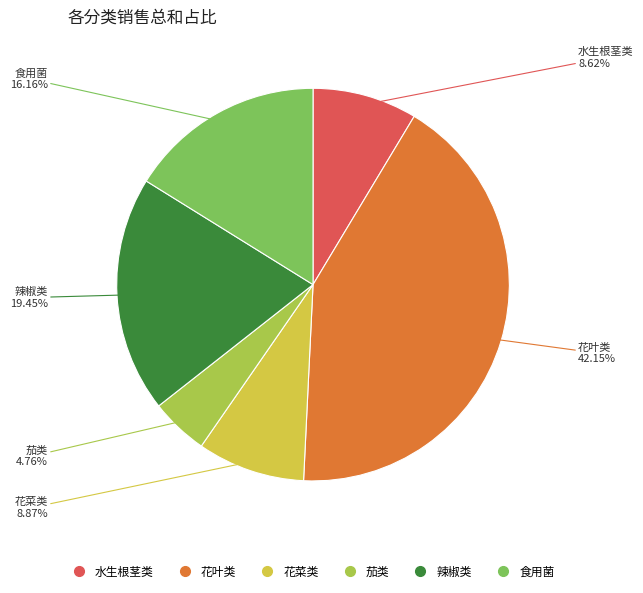

Approximately how many times larger is the value at 水生根茎类 compared to 食用菌?

0.5